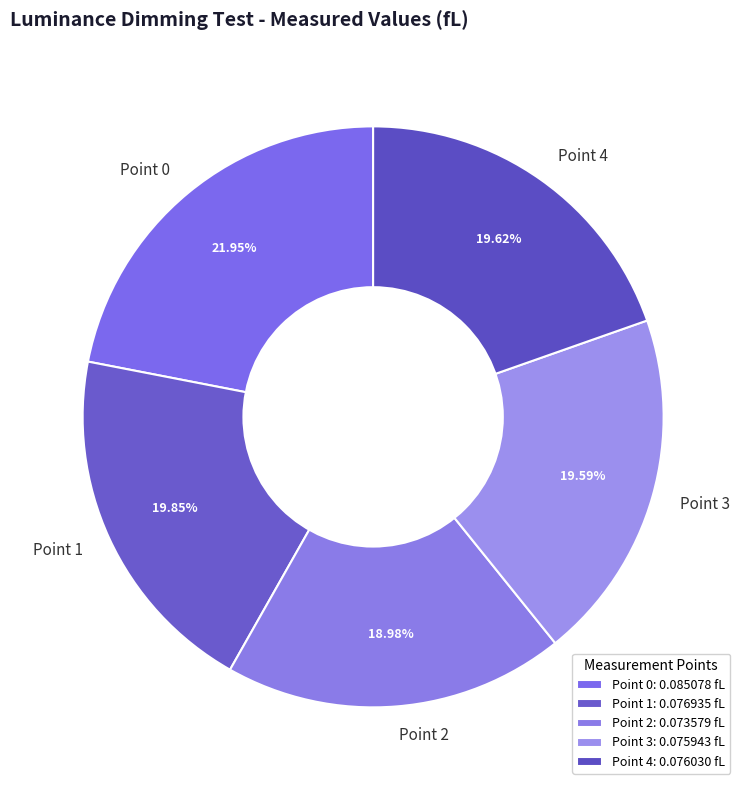

Which has a higher value, Point 1 or Point 0?

Point 0